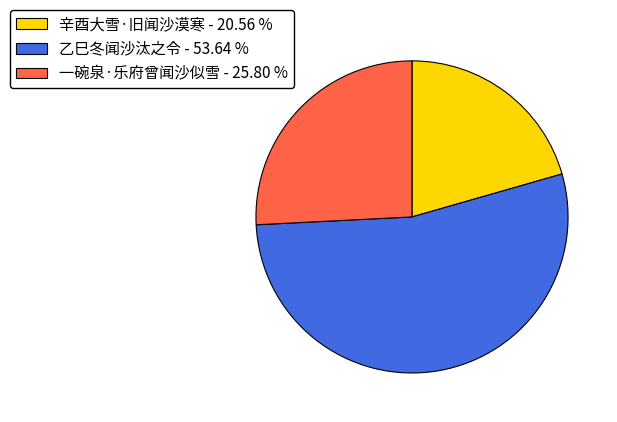

How many segments does this pie chart have?

3